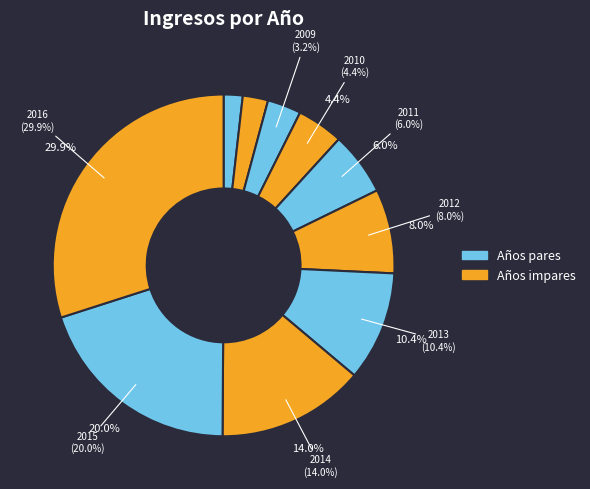

Which has a higher value, 2014 or 2012?

2014